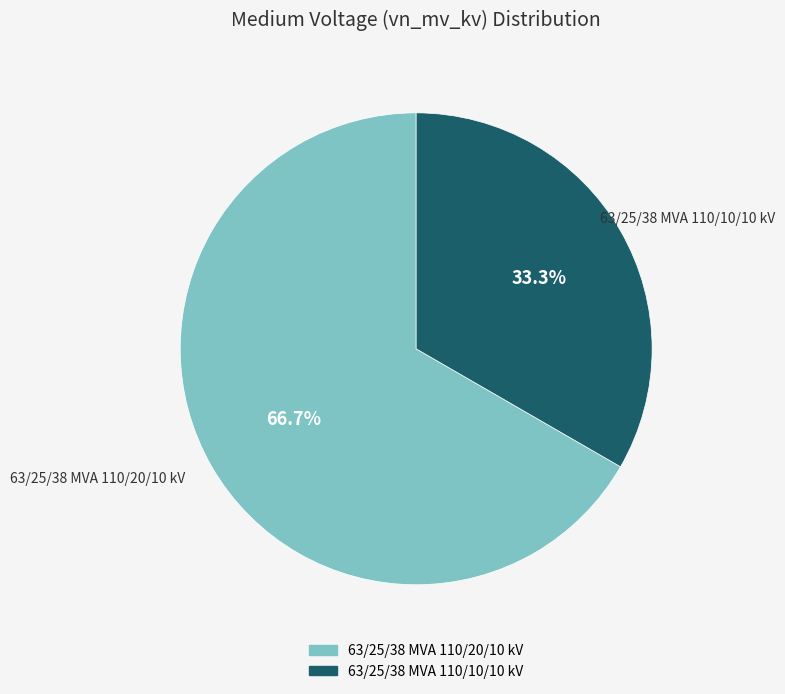

The 63/25/38 MVA 110/10/10 kV slice represents 33% of the pie. True or false?

True